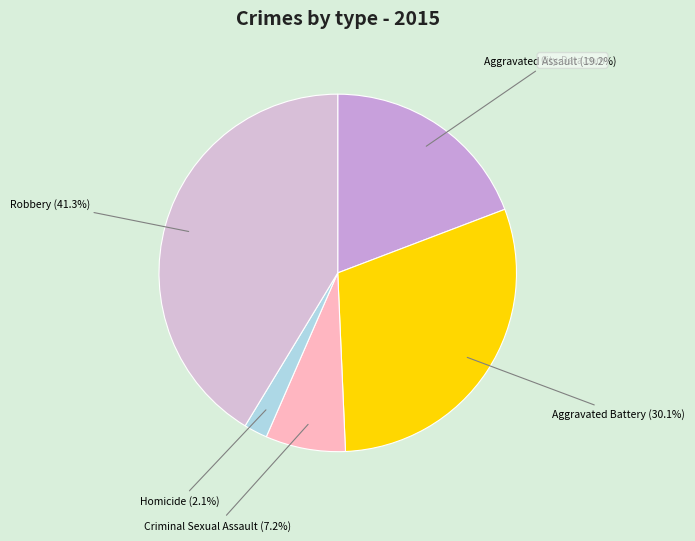

To the nearest percent, what is the combined percentage of Robbery and Criminal Sexual Assault?

49%